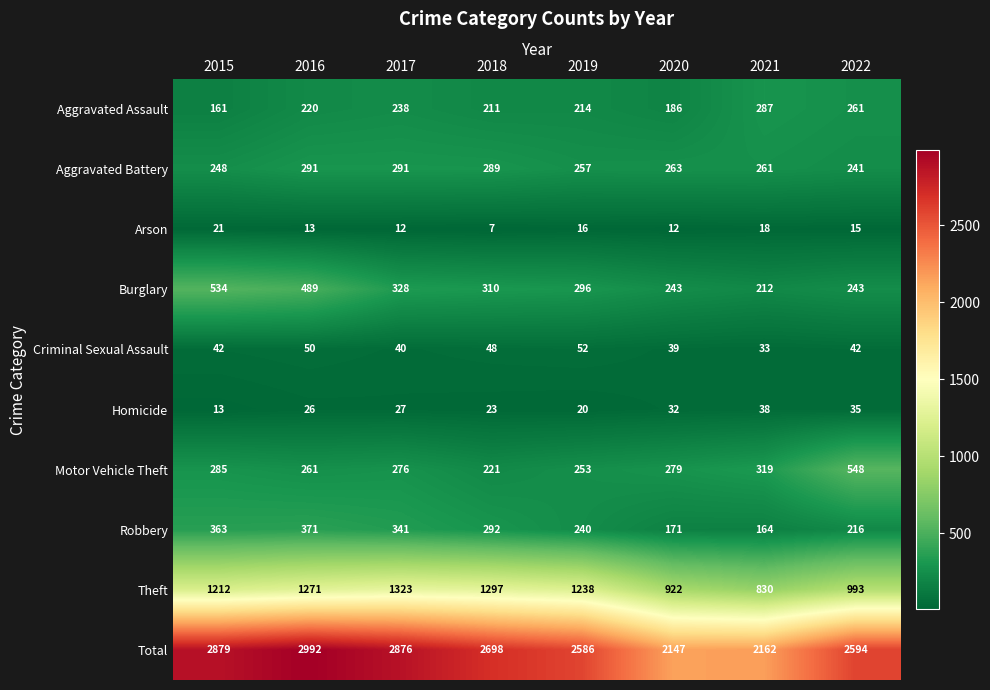

What is the difference between the Burglary values at 2015 and 2017?

206